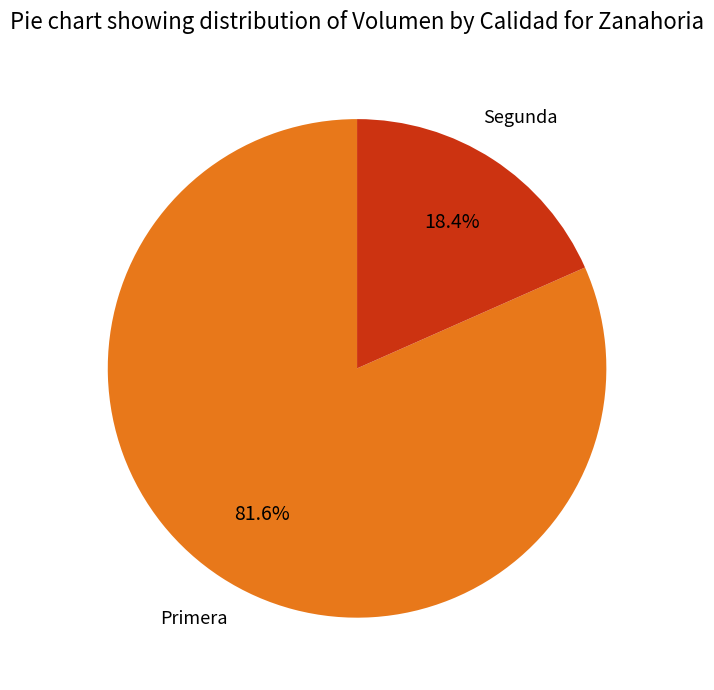

Count the number of slices in the pie.

2